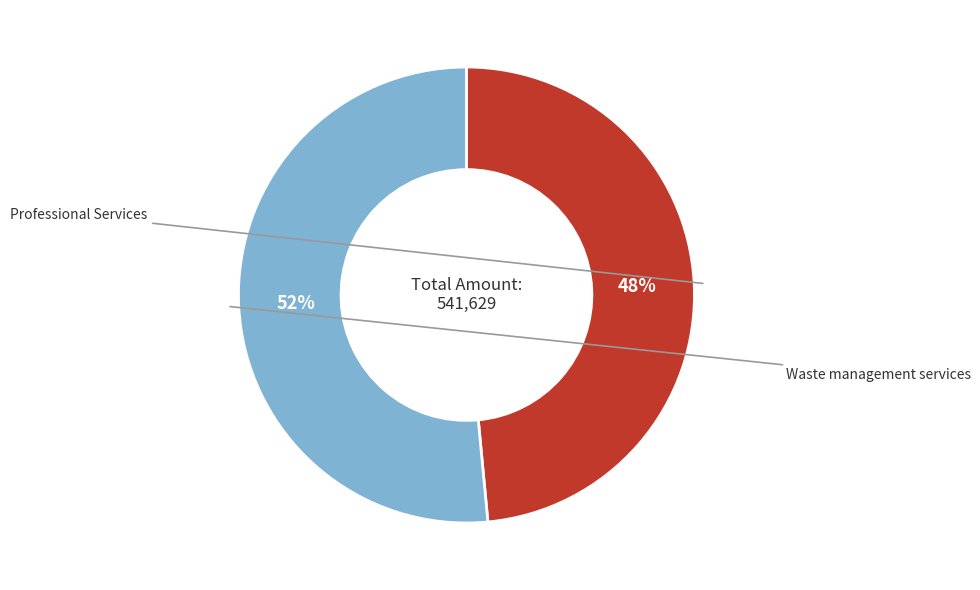

How many segments does this pie chart have?

2